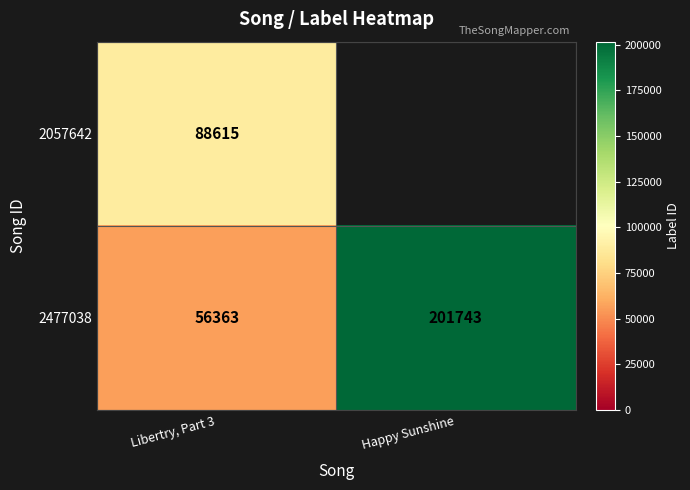

At which label does 2477038 reach its peak?

Happy Sunshine